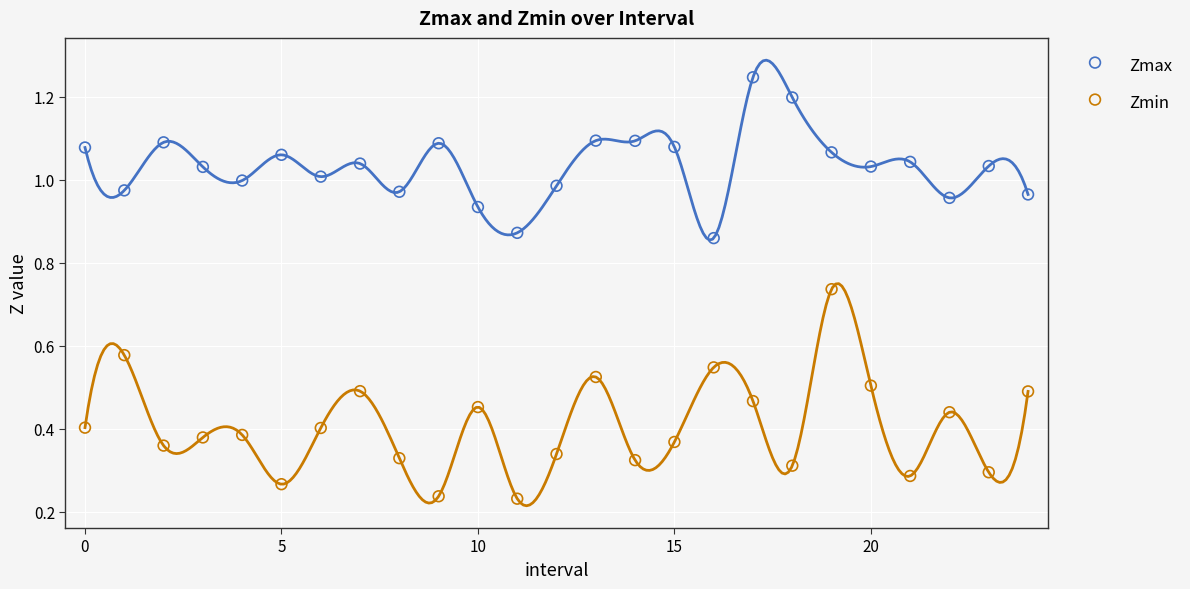

Which series reaches the minimum Y coordinate?

Zmin